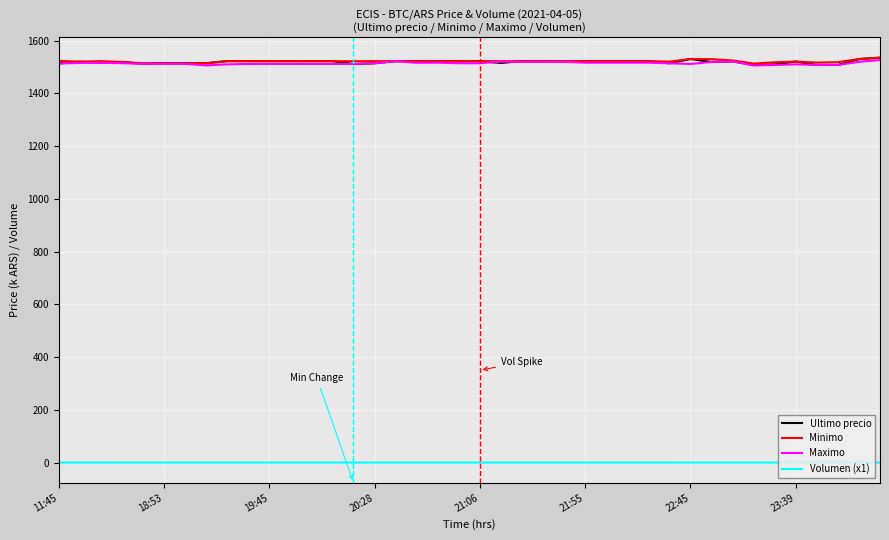

True or false: Ultimo precio and Volumen (x1) cross at least once.

False